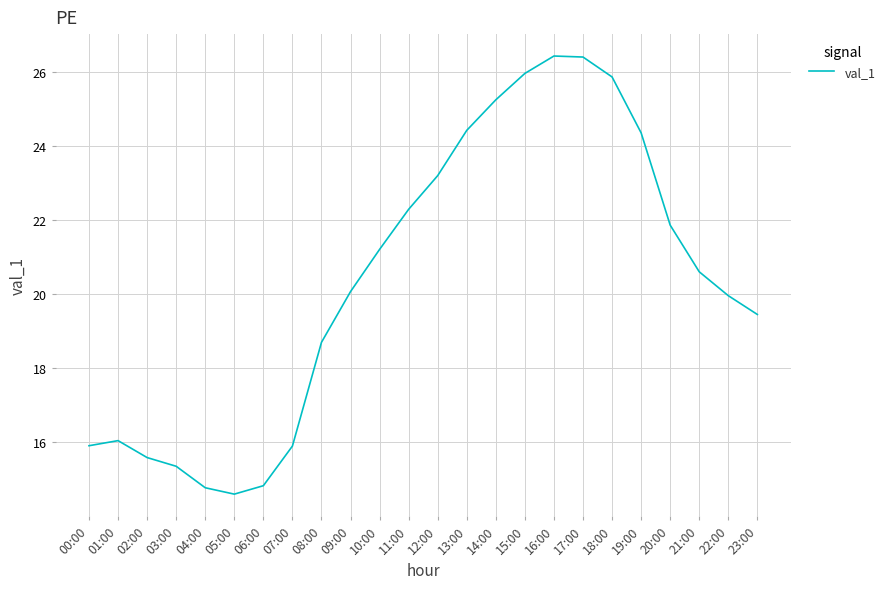

What is the smallest value displayed?

14.6